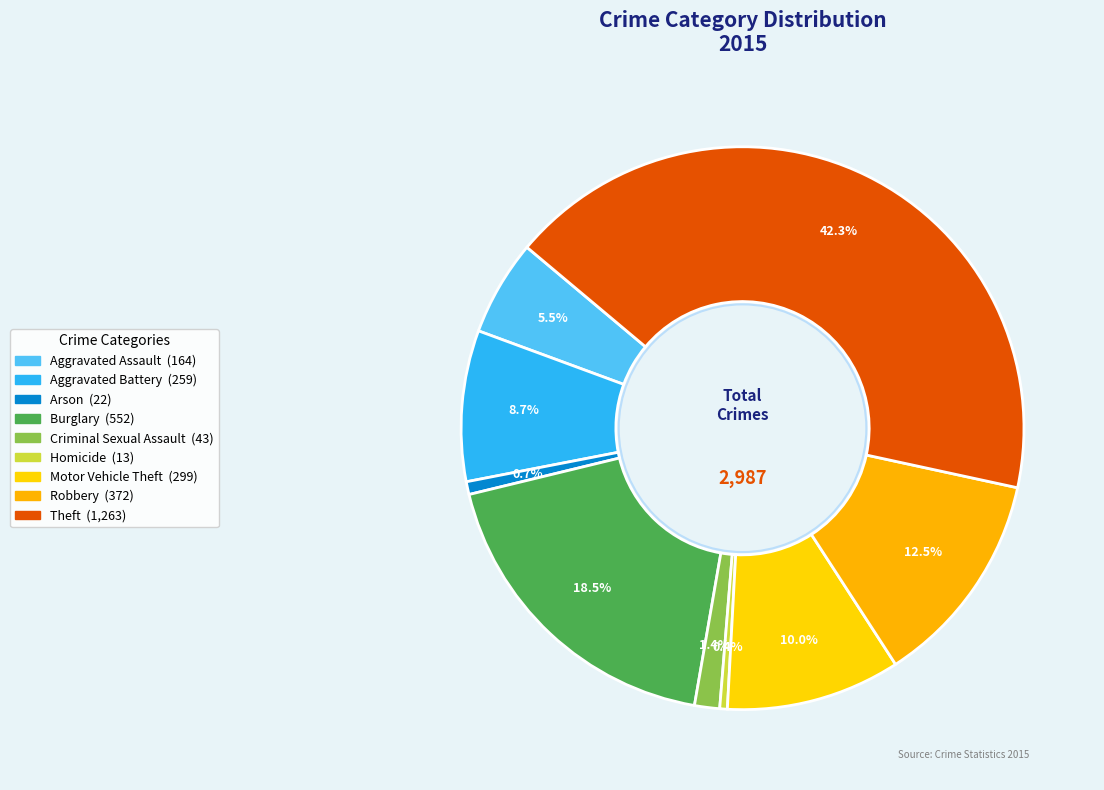

Which category has the smallest portion of the pie?

Homicide